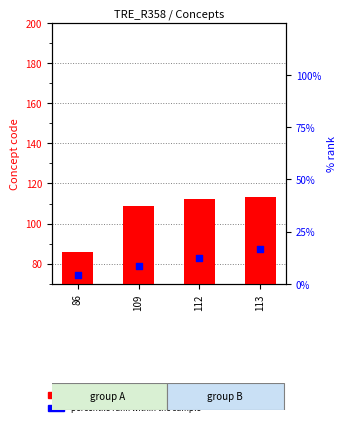

At how many categories does at least one series exceed 47?

4